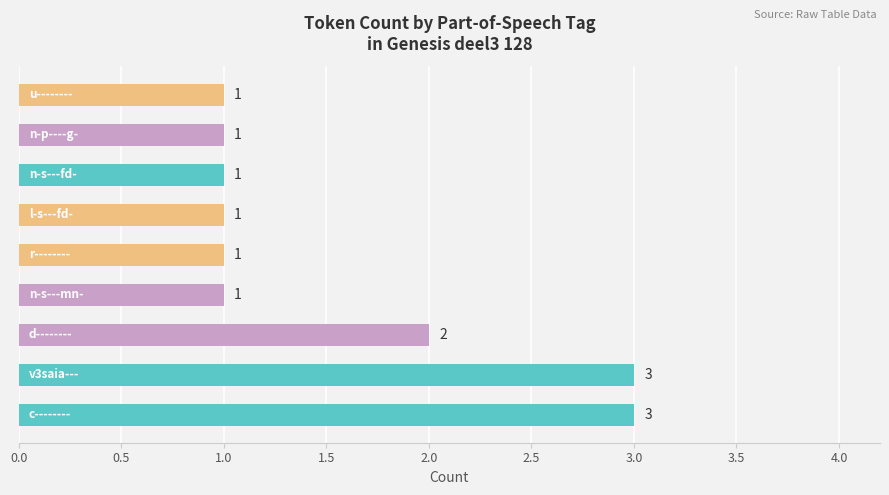

What is the smallest value displayed?

1